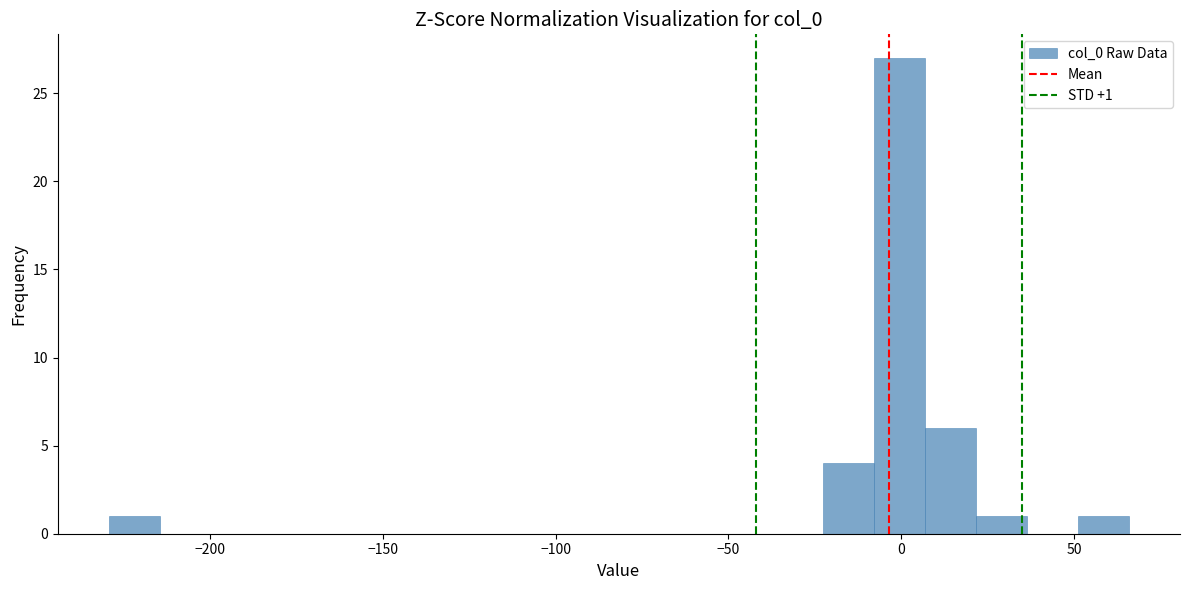

Read against the x-axis, roughly where is the centre of the tallest bar?

0